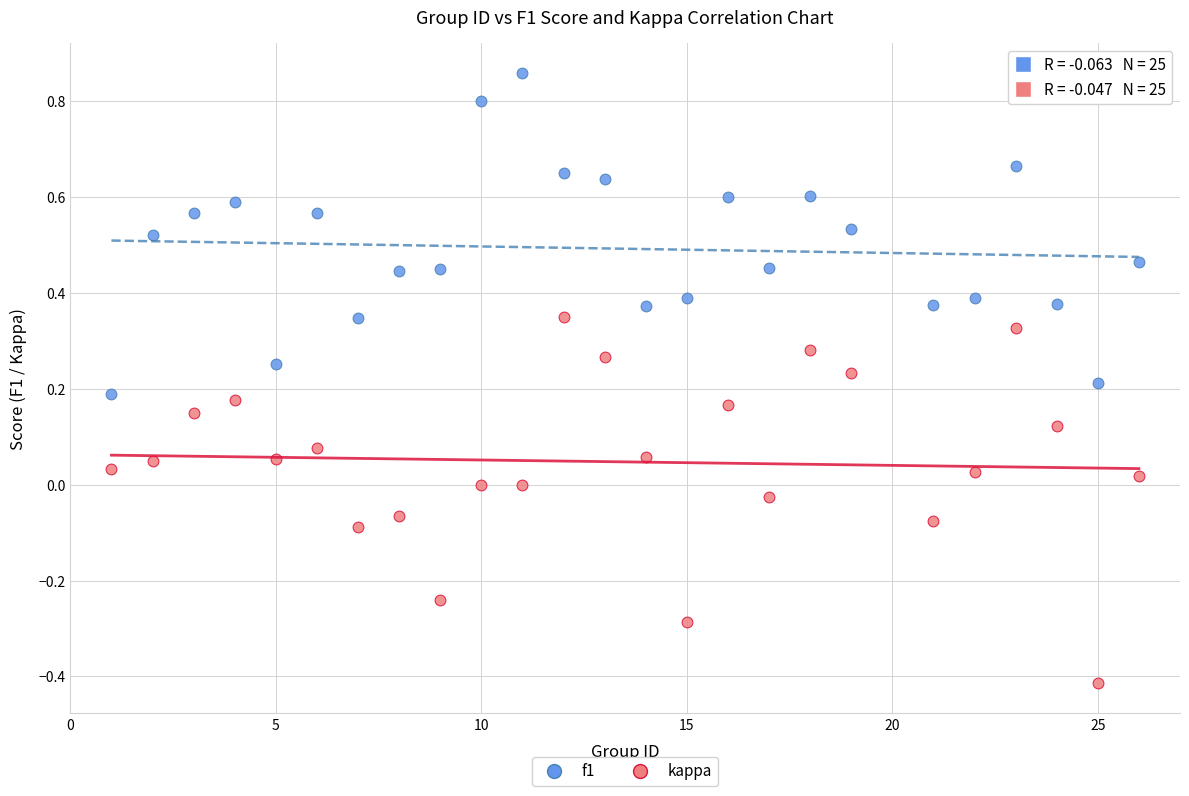

Across all data points, what is the range of Y values (max minus min)?

1.3